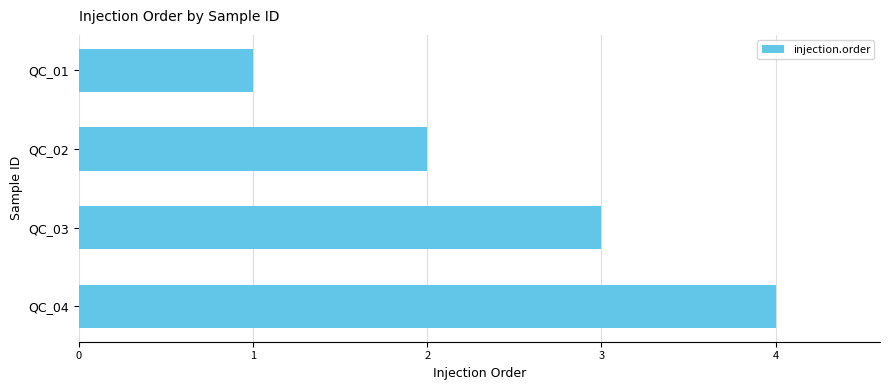

Rank the categories by value from highest to lowest.

QC_04, QC_03, QC_02, QC_01